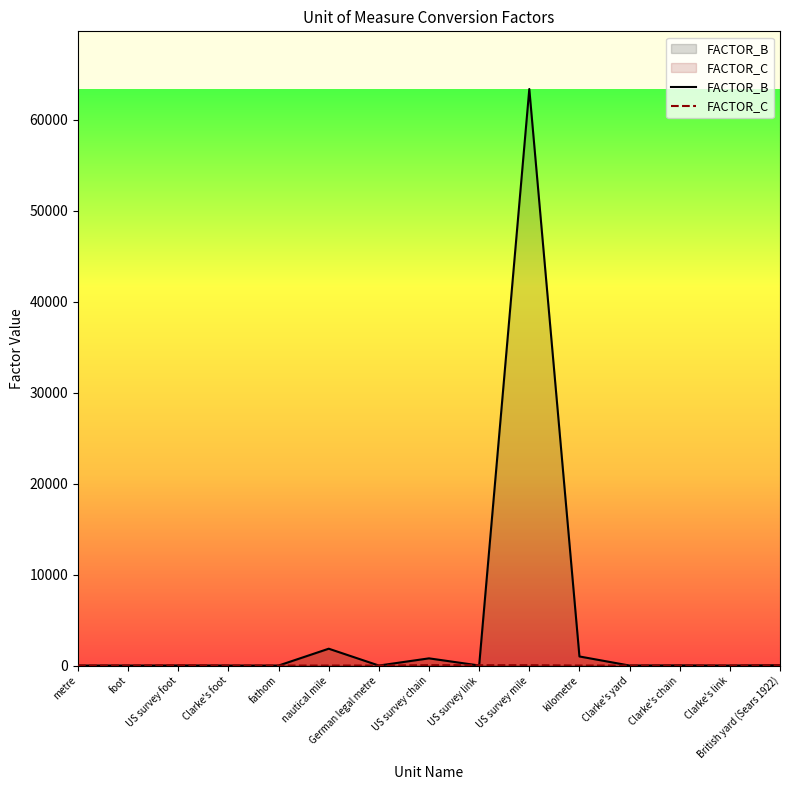

How many interior local valleys does the FACTOR_B series have?

6